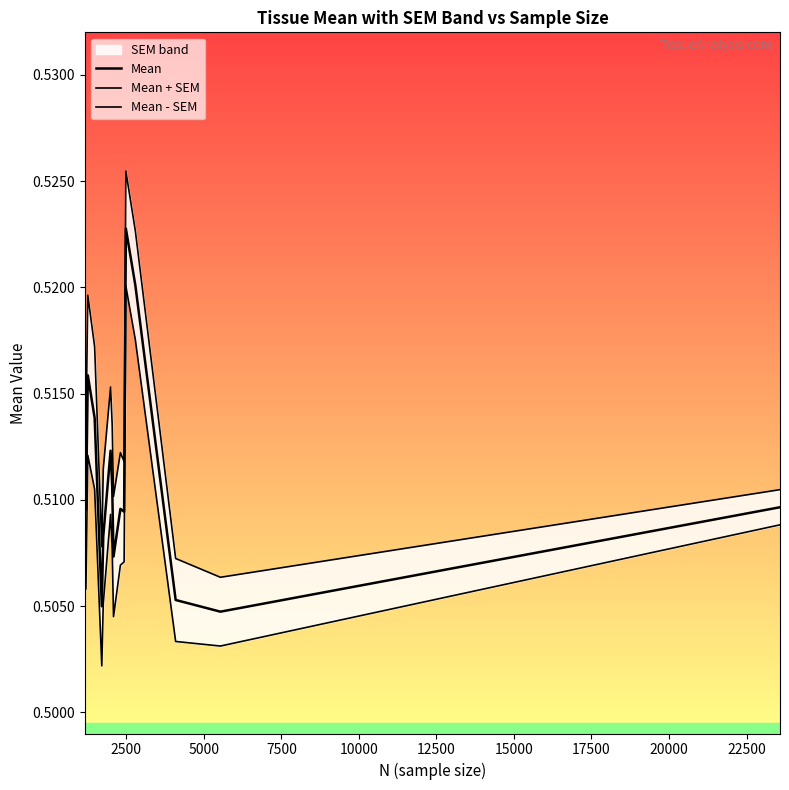

List the series in order of their overall mean, lowest first.

Mean - SEM, Mean, Mean + SEM